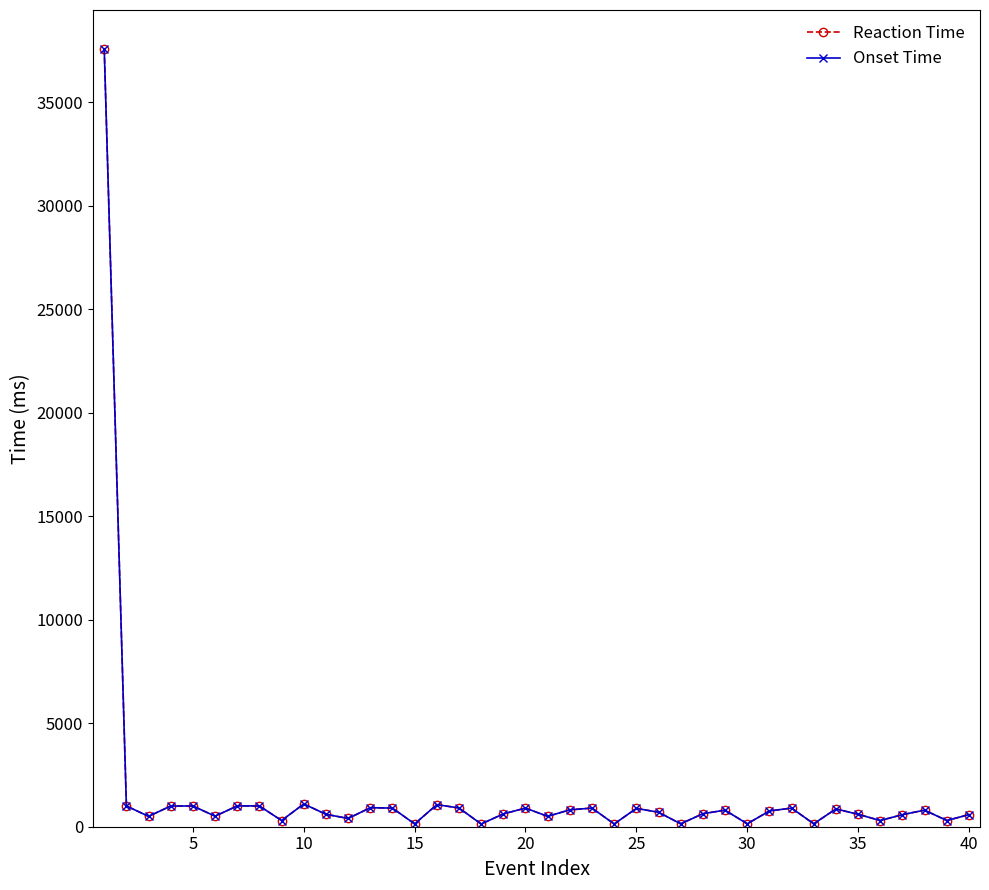

Is this an area chart (filled region under the line)?

No